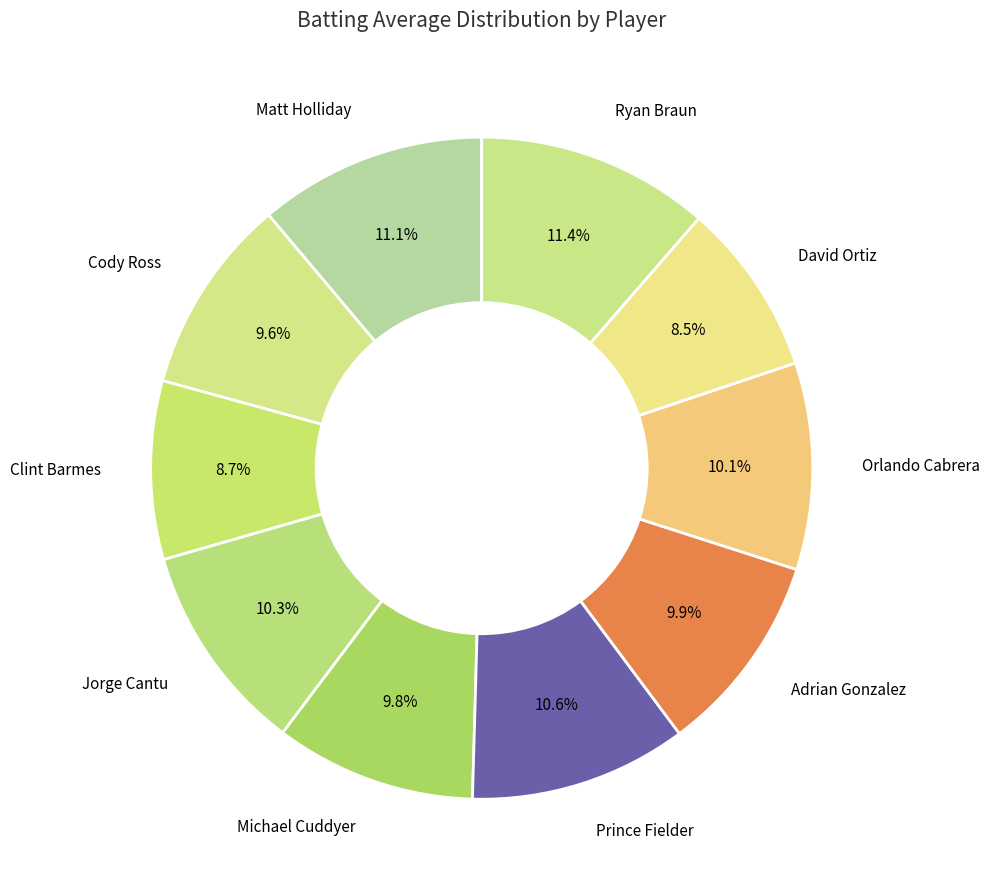

Is there a majority slice in this chart?

No